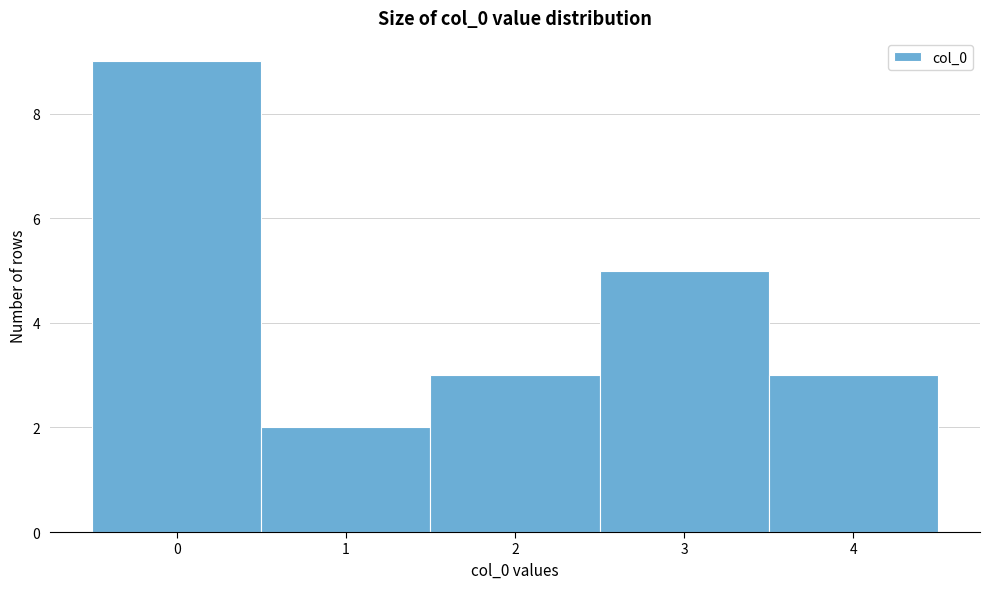

How tall is the bar that spans 0.5 to 1.5 on the x-axis? The values are not printed on the chart, so give them approximately, as read against the axis.

2